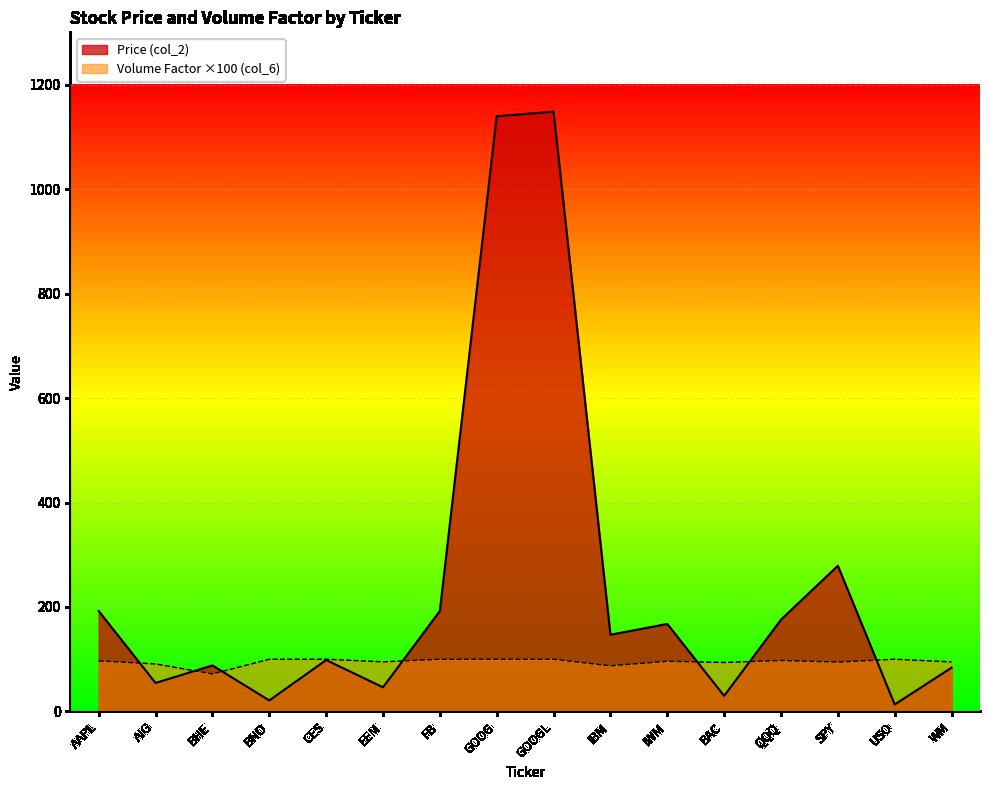

After their last crossing, which series has the higher values: Price (col_2) or Volume Factor (col_6)?

Volume Factor (col_6)